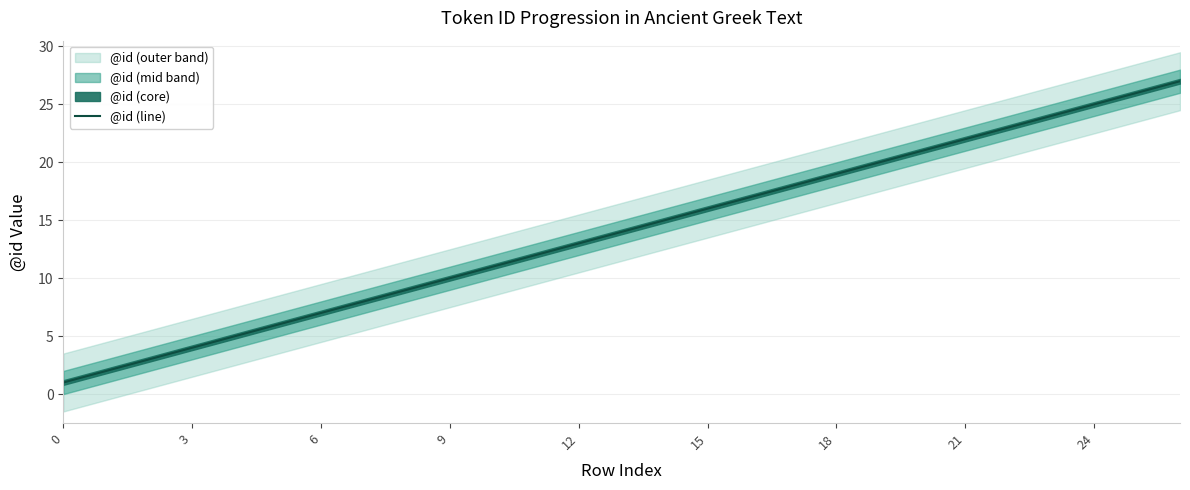

Is this an area chart (filled region under the line)?

No